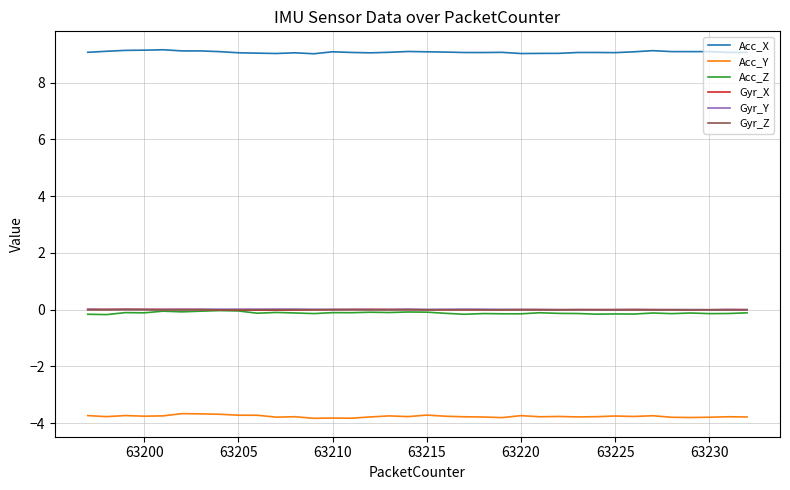

Does the chart display data point markers on the line(s)?

No